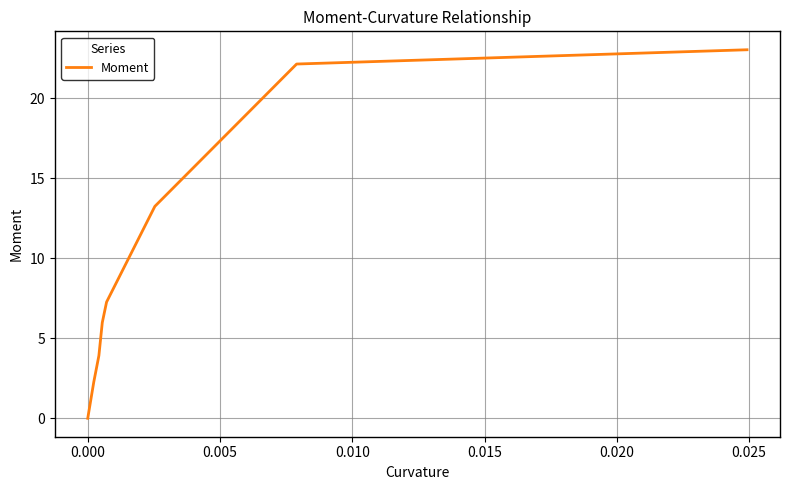

What is the sum of all values?

77.9